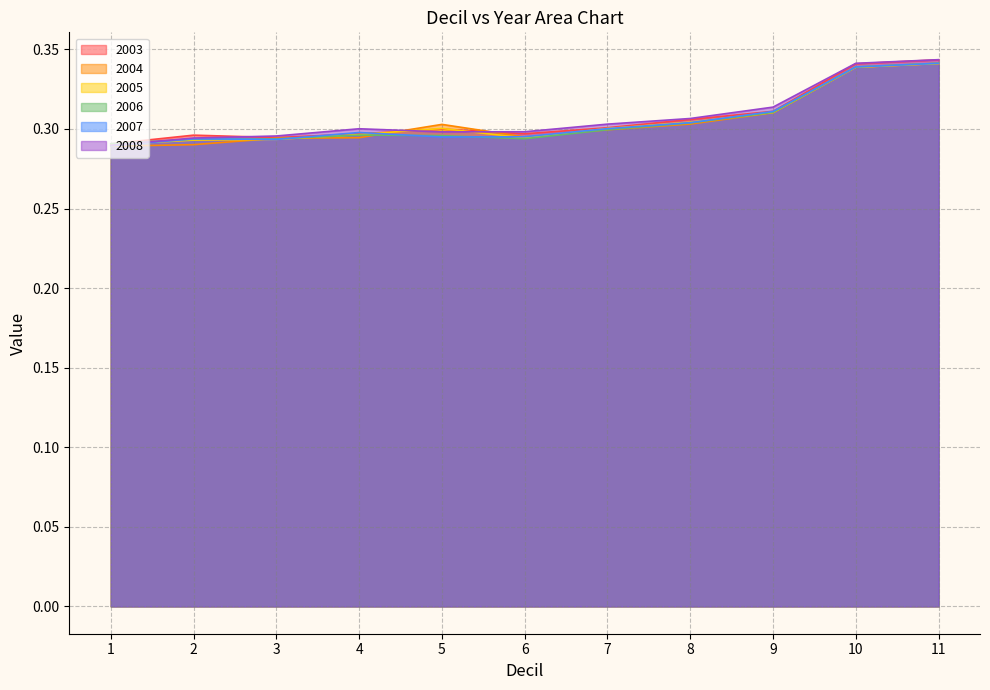

What is the value of the 2003 point at the 4th from the left?

0.3